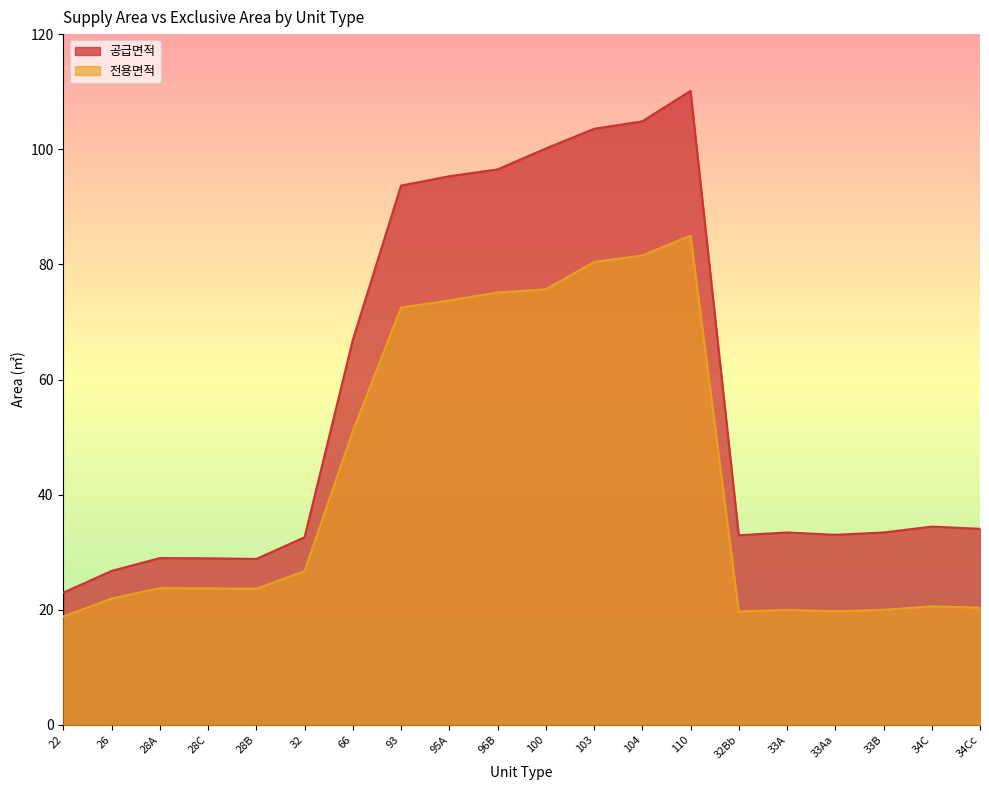

At which label is 전용면적 closest to 51?

66